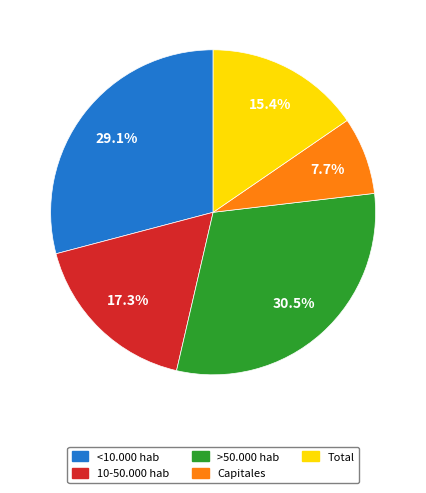

Which slice is the smallest?

Capitales